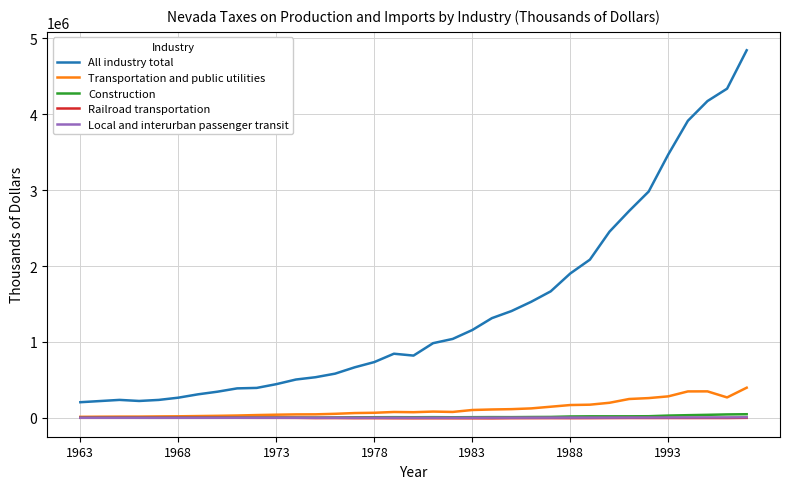

Which series has the largest range (max minus min)?

All industry total